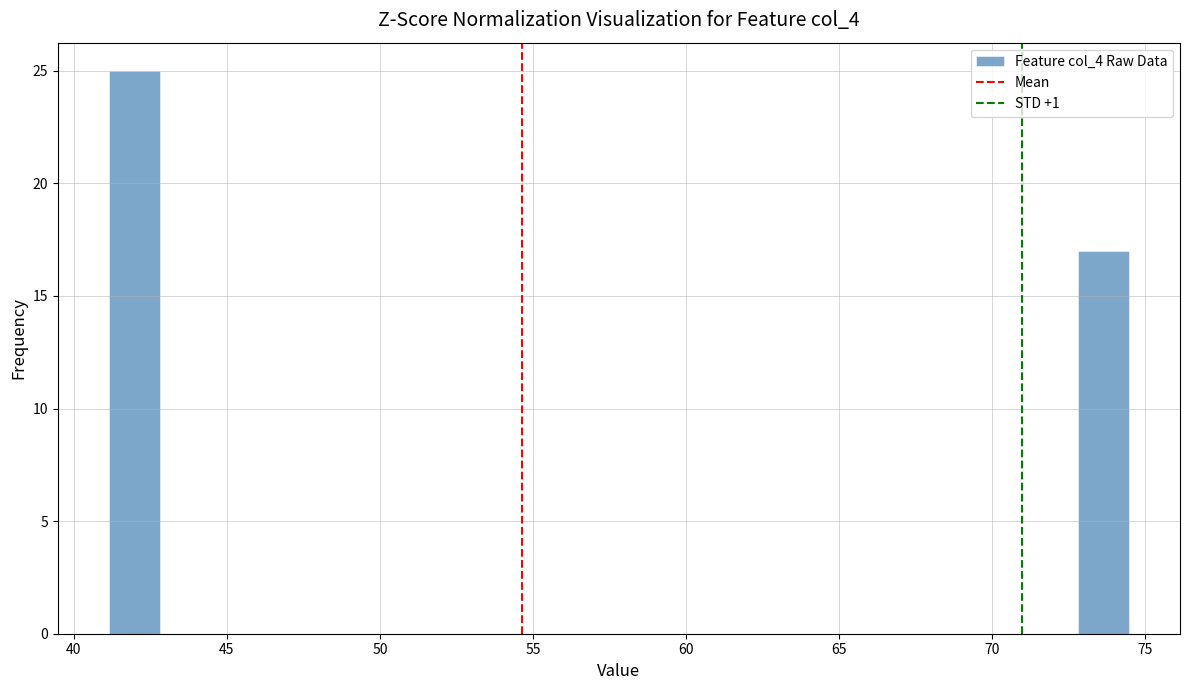

Around what value on the x-axis is the tallest bar? Give the approximate position of its centre, as read against the axis.

42.0